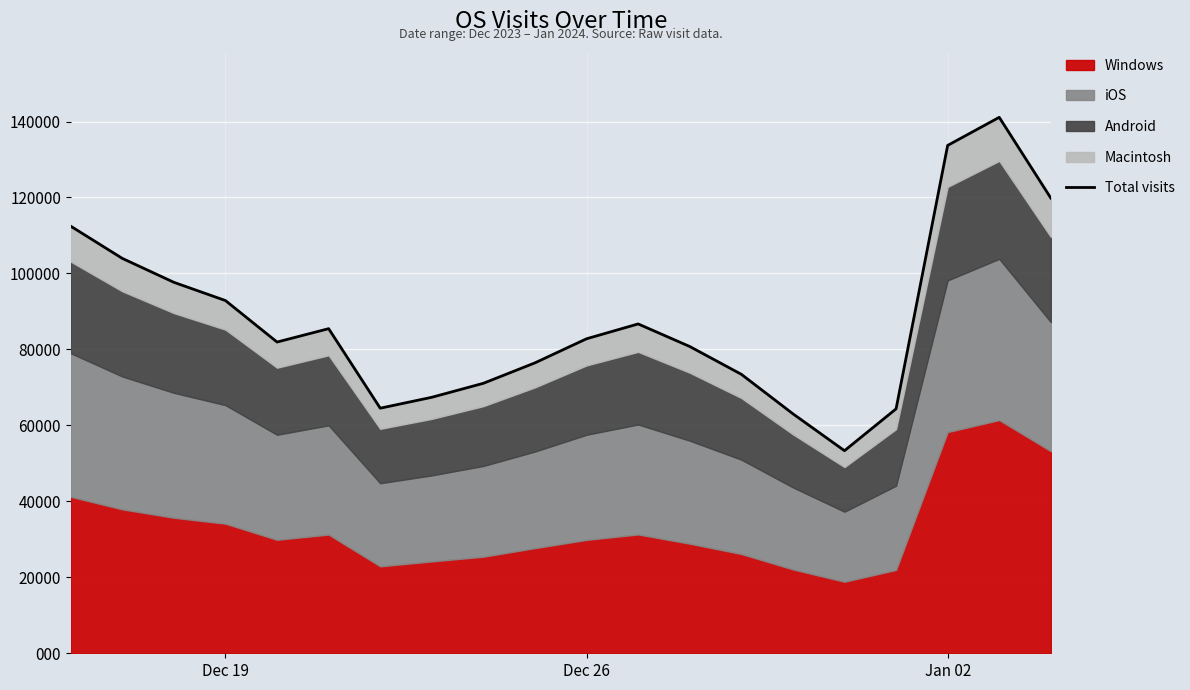

What is the difference between the second highest and minimum values?

803761